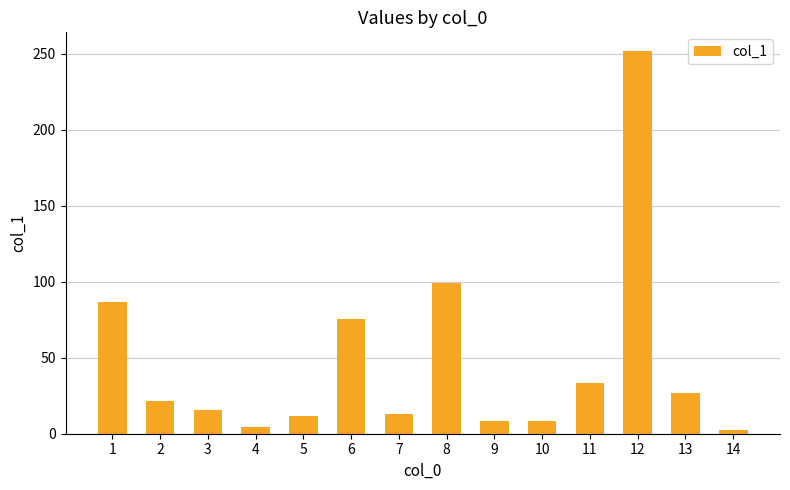

What is the change in value from 7 to 14?

-10.7